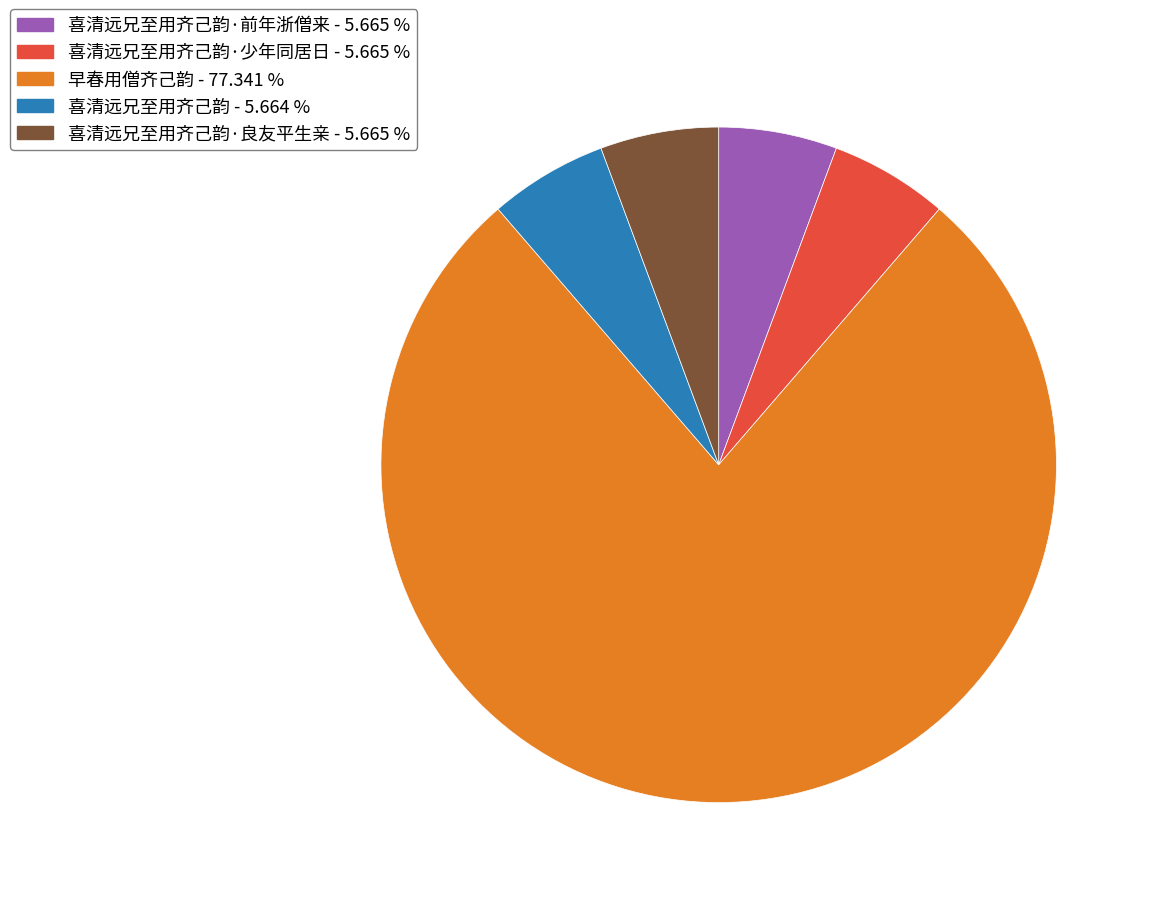

Is there a majority slice in this chart?

Yes